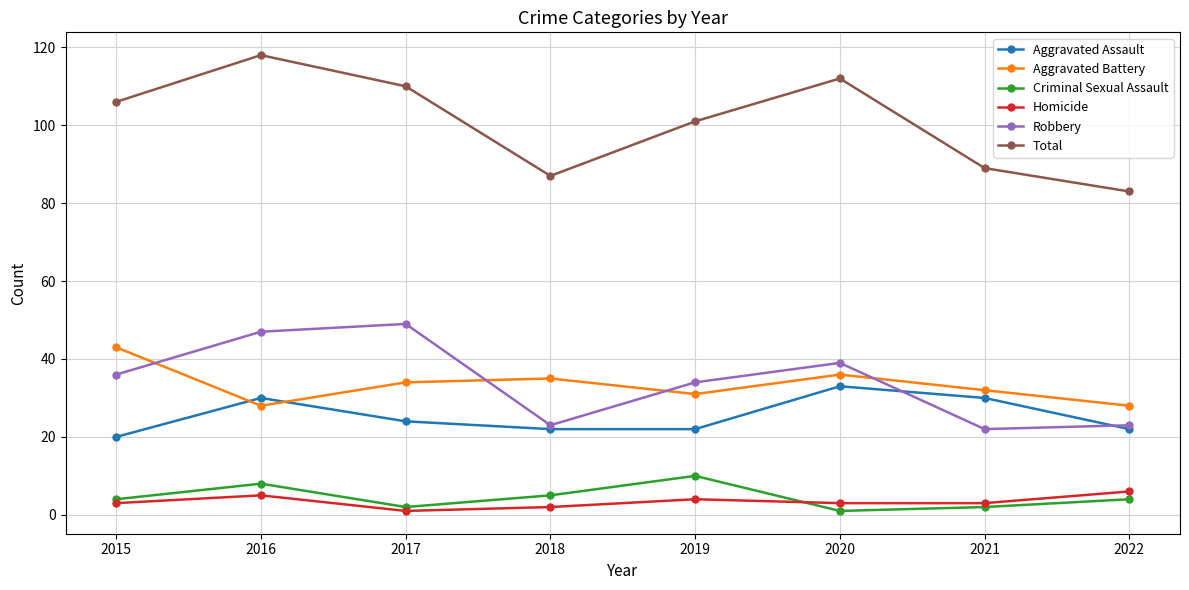

True or false: Homicide and Total intersect in this chart.

False